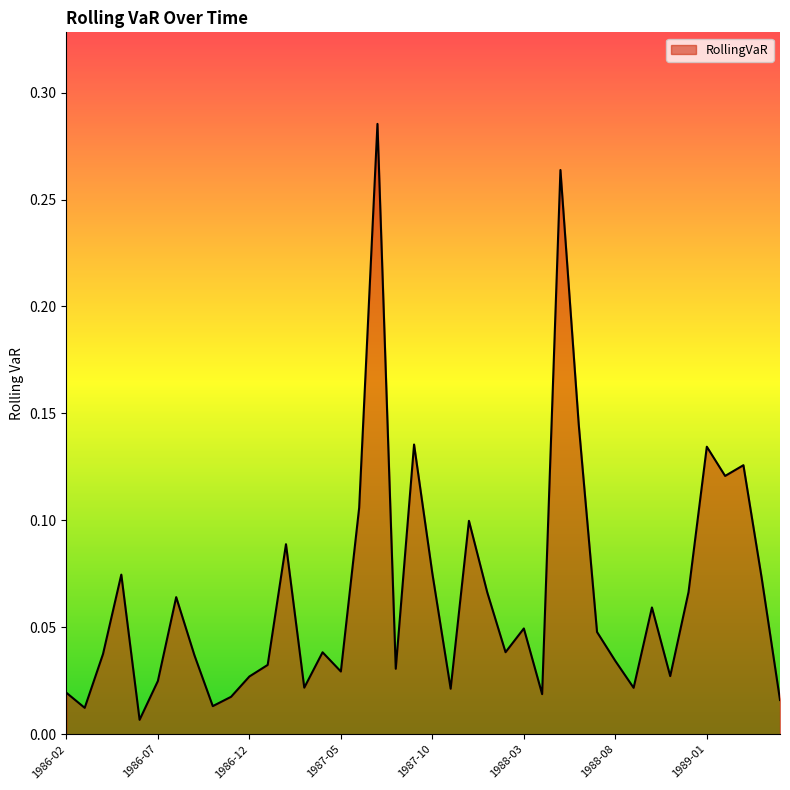

List the labels in order of value, largest first.

1987-07, 1988-05, 1988-06, 1987-09, 1989-01, 1989-03, 1989-02, 1987-06, 1987-12, 1987-02, 1987-10, 1986-05, 1989-04, 1988-12, 1988-01, 1986-08, 1988-10, 1988-03, 1988-07, 1988-02, 1987-04, 1986-04, 1986-09, 1988-08, 1987-01, 1987-08, 1987-05, 1988-11, 1986-12, 1986-07, 1987-03, 1988-09, 1987-11, 1986-02, 1988-04, 1986-11, 1989-05, 1986-10, 1986-03, 1986-06